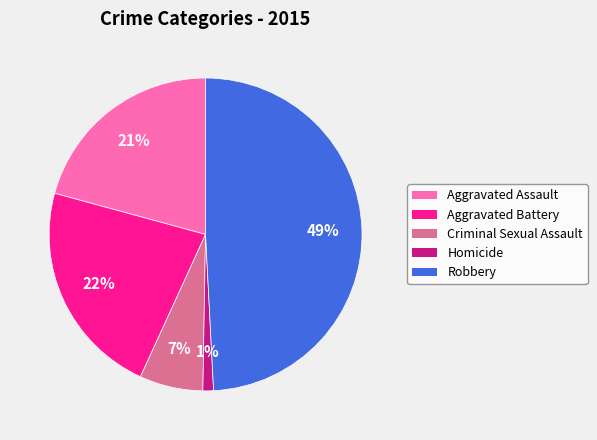

Is it true that Aggravated Battery is 22% of the pie?

True